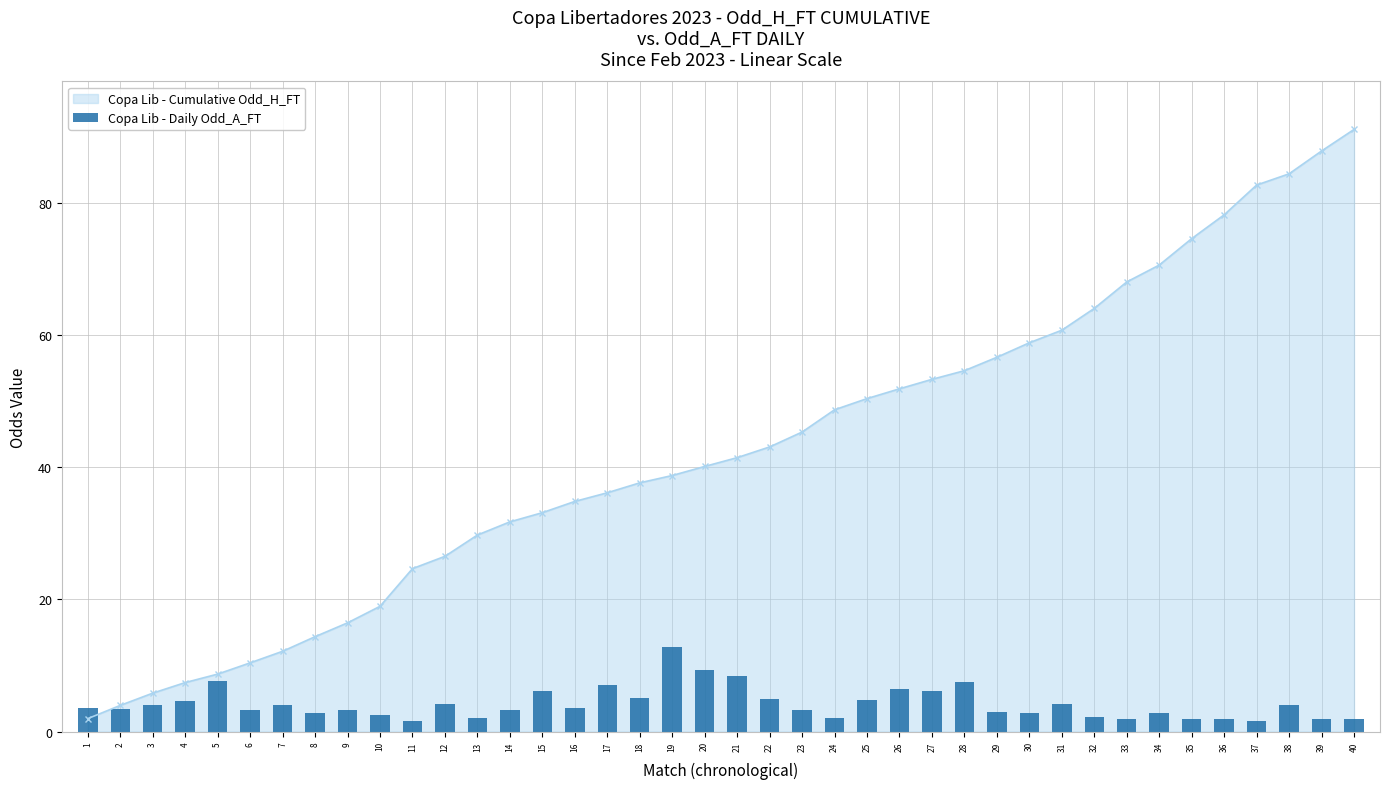

How many data points are less than 3?

14